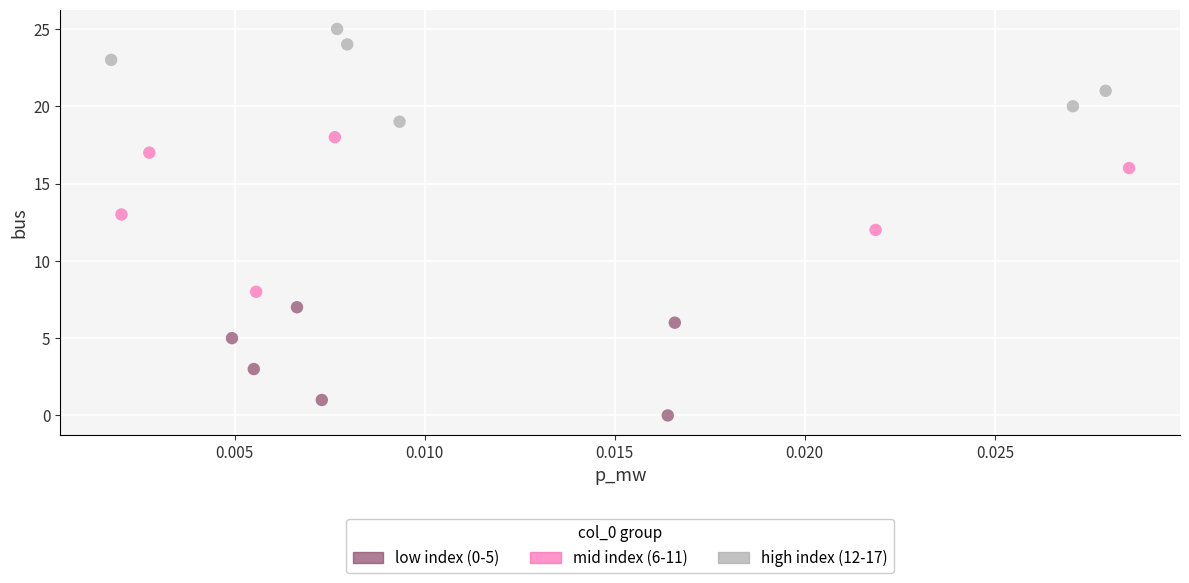

Which series has the largest Y range (max minus min)?

mid index (6-11)